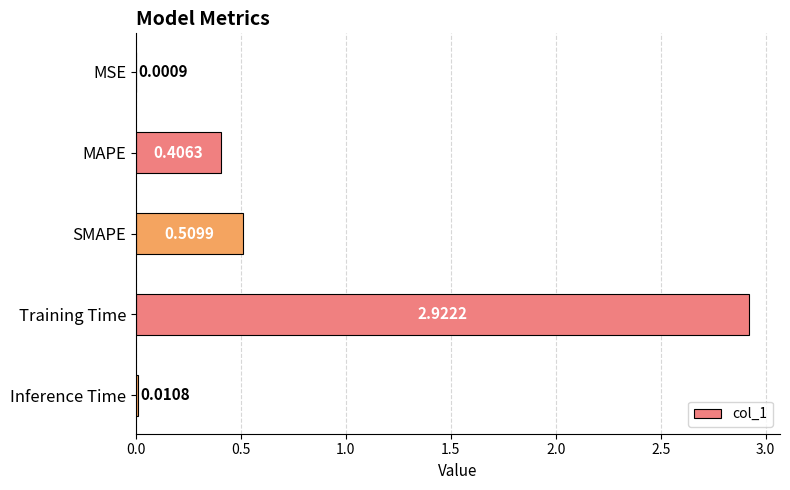

What is the change in value from Training Time to Inference Time?

-2.9